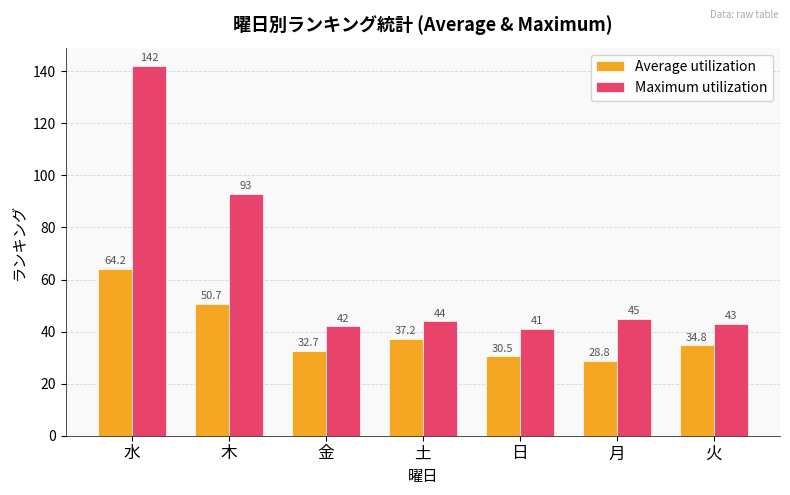

Rank the series by their average value, from highest to lowest.

Maximum utilization, Average utilization